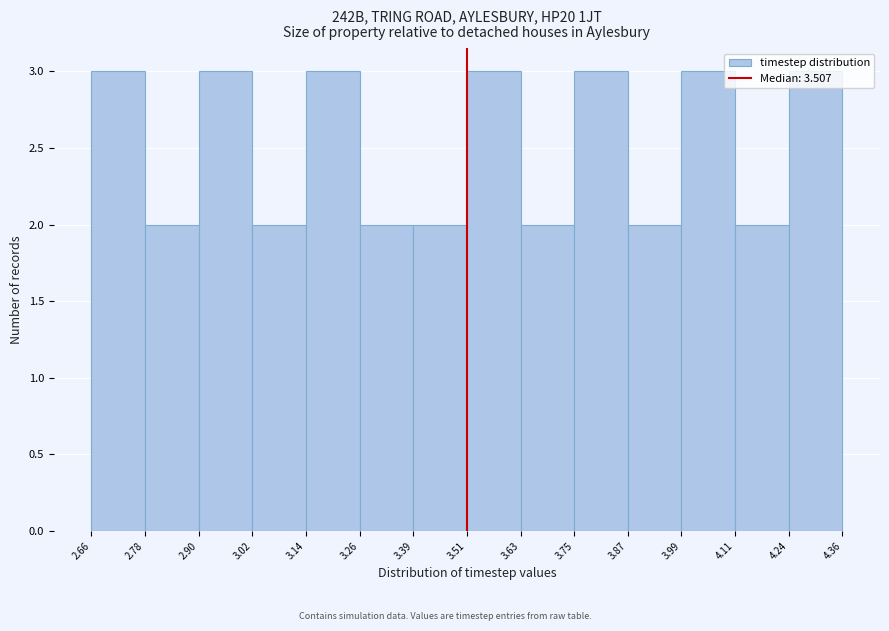

How tall is the bar that spans 3.02 to 3.14 on the x-axis? The values are not printed on the chart, so give them approximately, as read against the axis.

2